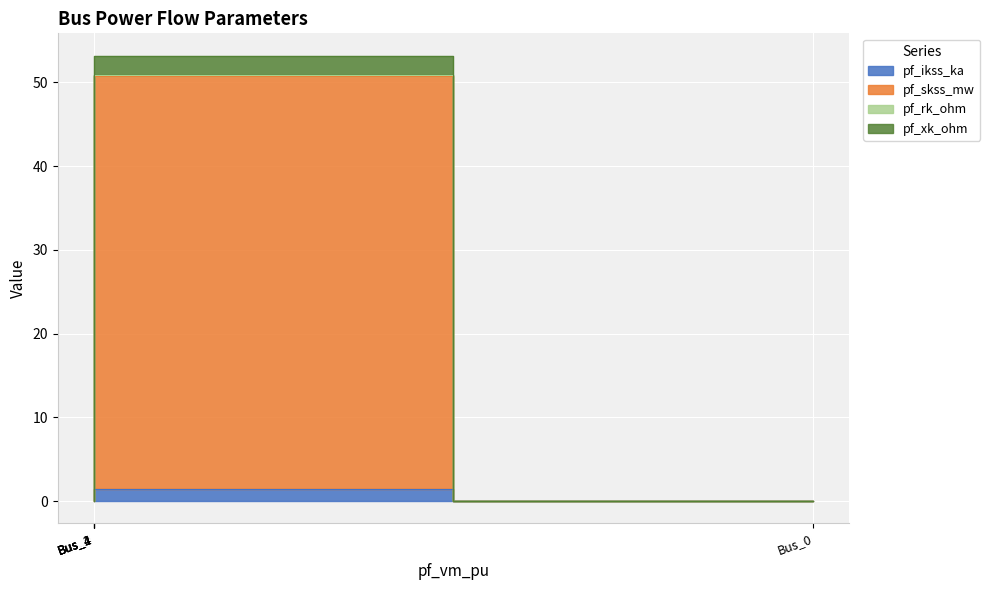

What are all the series names shown in the legend?

pf_ikss_ka, pf_skss_mw, pf_rk_ohm, pf_xk_ohm